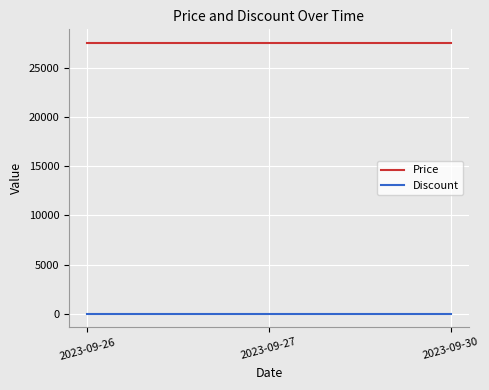

What is the maximum value shown in the chart?

27550